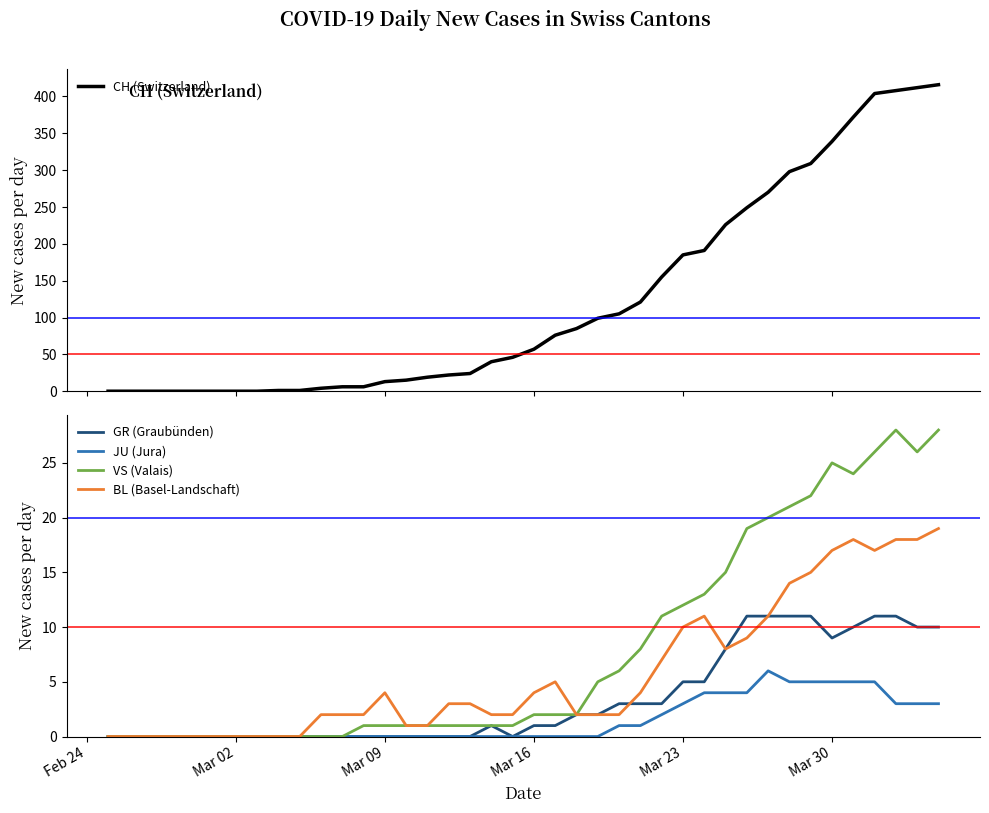

The value of JU (Jura) at Mar 16 is -2. True or false?

False